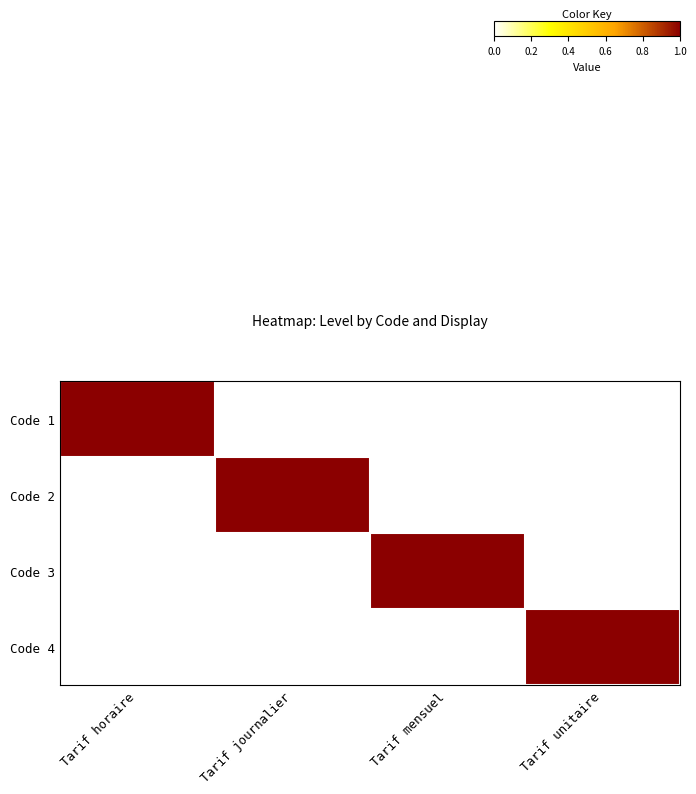

Count the number of data series in this chart.

4